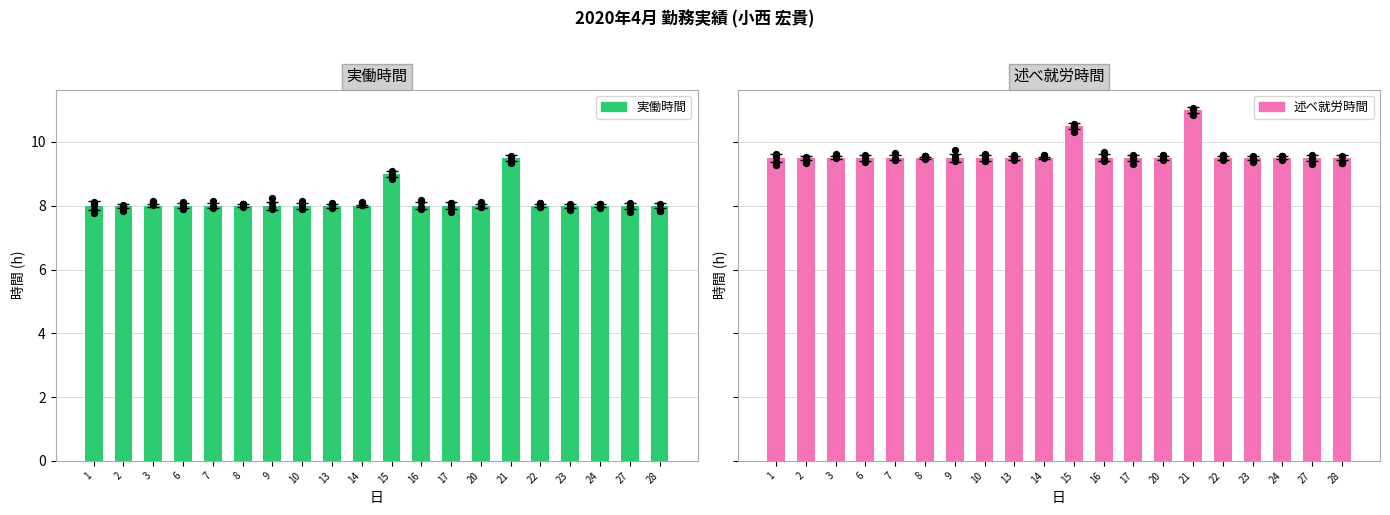

Which series contains the lowest Y value?

実働時間